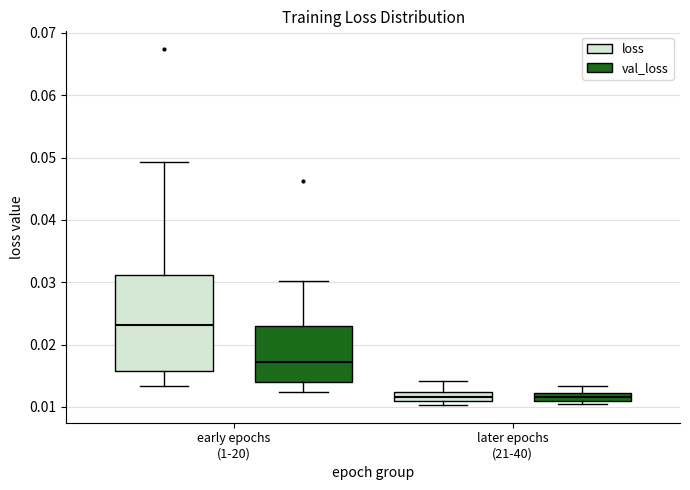

Where does the median line of the box for early epochs (1-20) (val_loss) sit on the y-axis? The values are not printed on the chart, so give them approximately, as read against the axis.

0.017